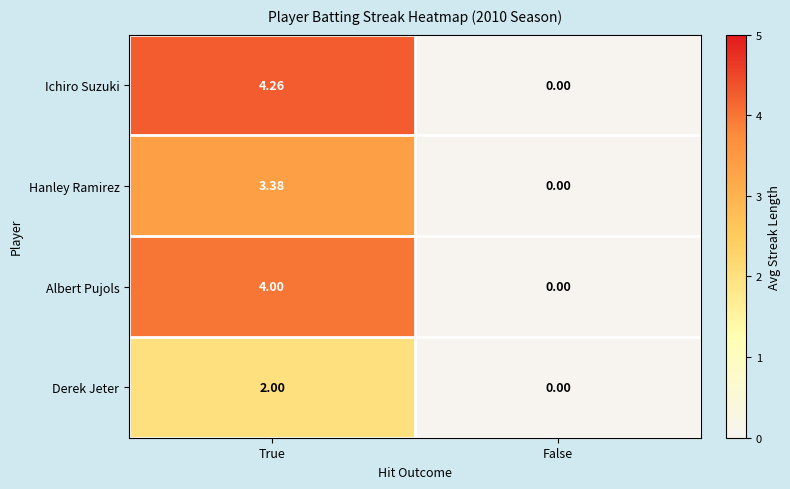

At which category is the sum across all series the highest?

True